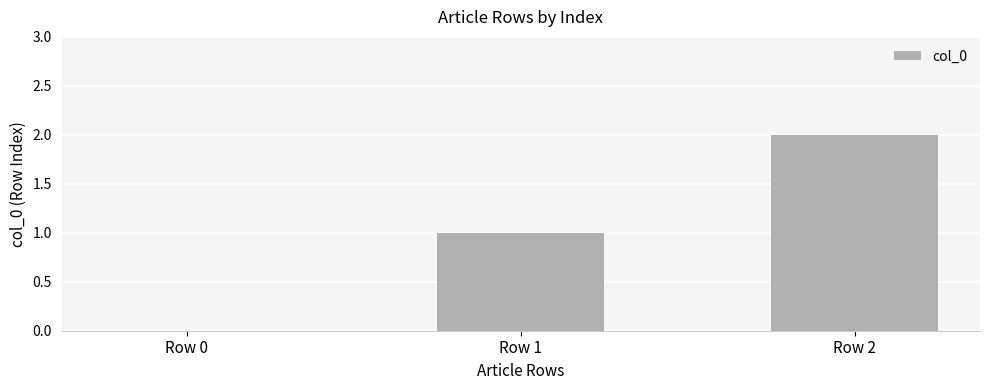

Count the number of categories in the chart.

3